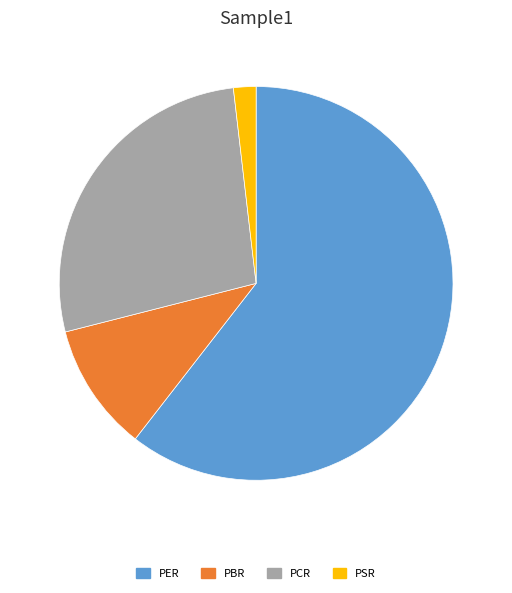

The PBR slice represents 5% of the pie. True or false?

False